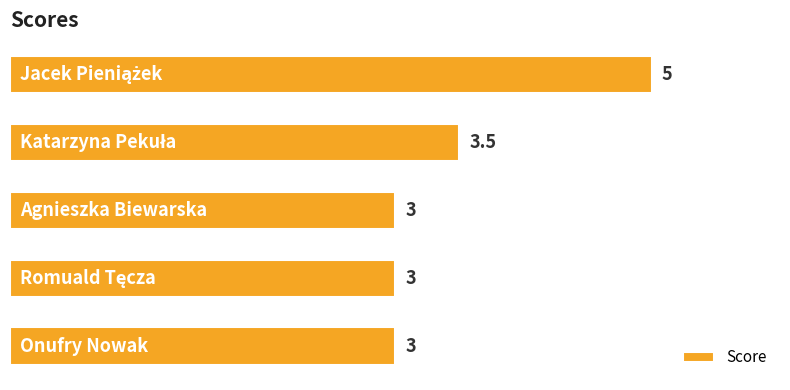

How many values are between 3 and 4?

4